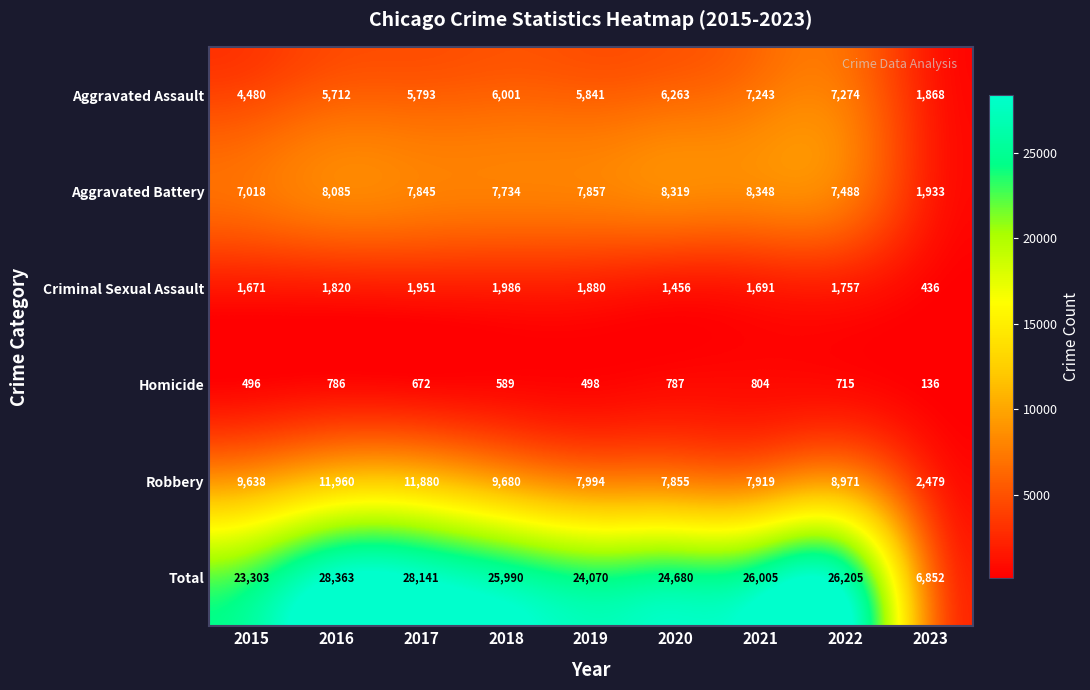

Which series has the largest total across all categories?

Total